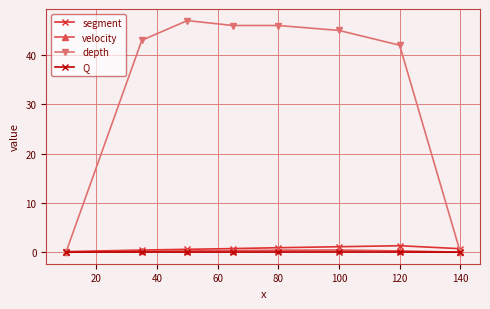

What is the highest value of the segment series?

1.3